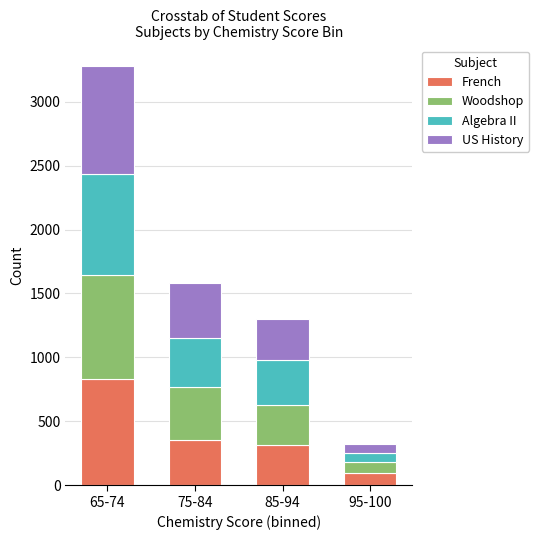

What is the difference between the maximum and minimum values in the French series?

737